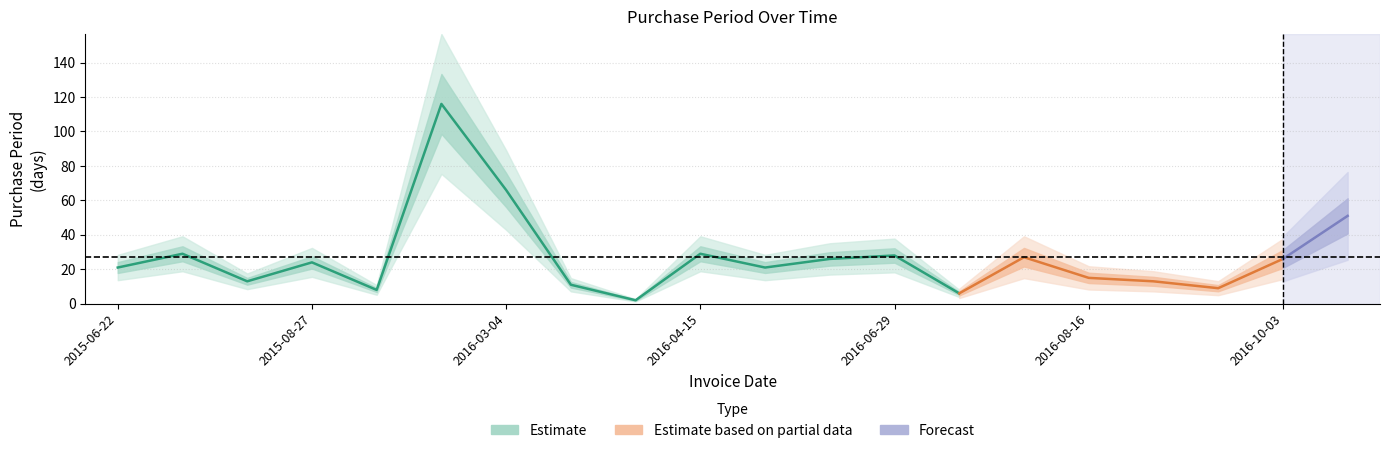

The value at 2015-07-21 is 20. True or false?

False